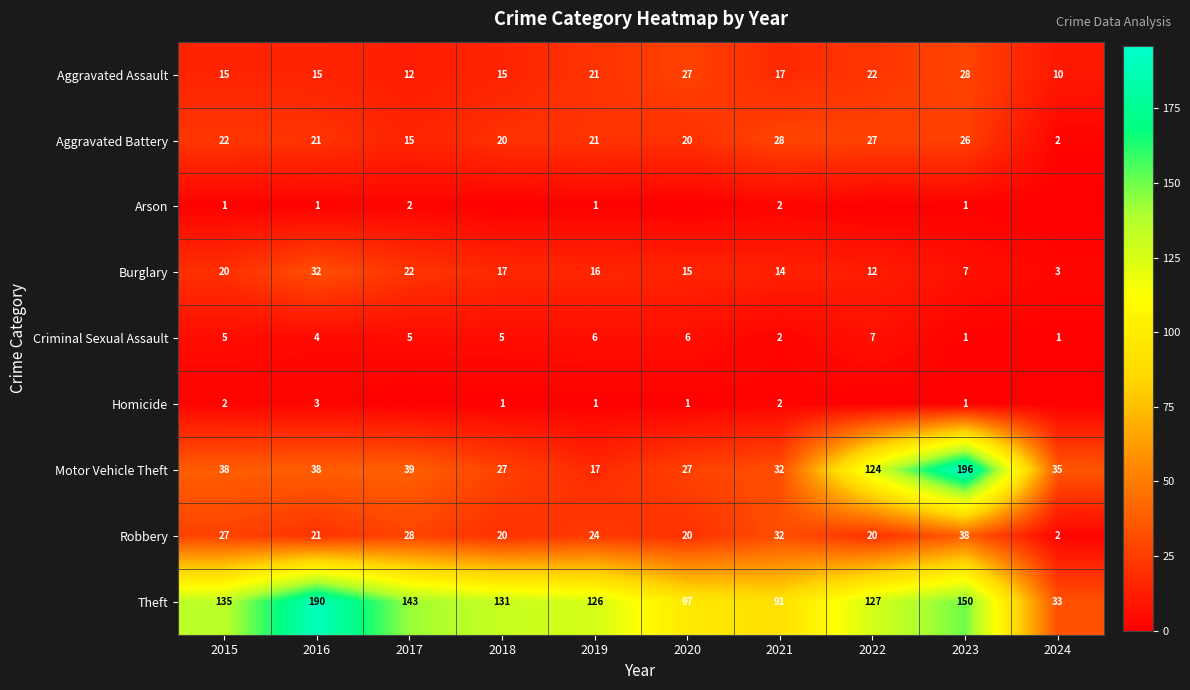

What is the sum of the Criminal Sexual Assault values at 2023 and 2021?

3